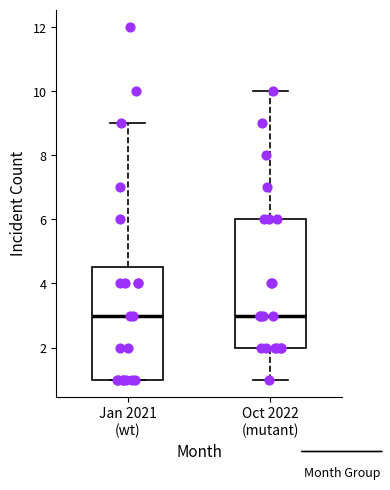

Where does the upper whisker of the box for Jan 2021 (wt) end on the y-axis? The values are not printed on the chart, so give them approximately, as read against the axis.

9.0